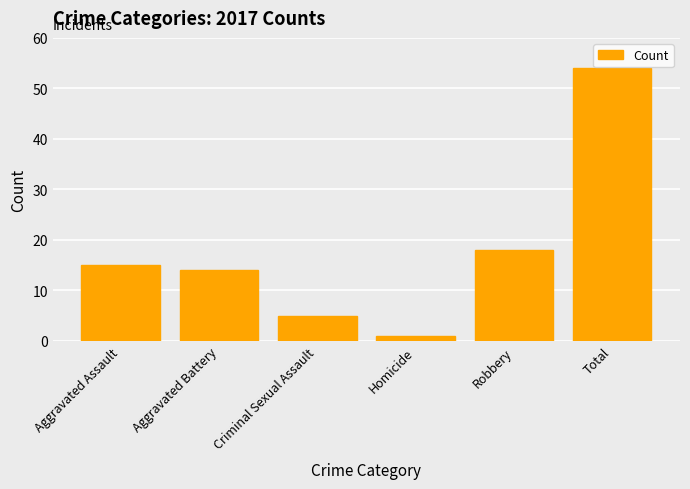

Which category has the lowest value across all series?

Homicide